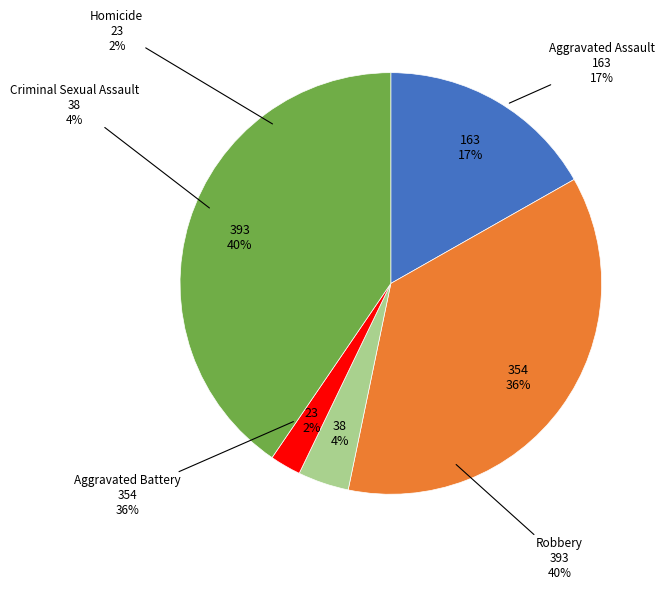

What is the largest slice in the pie chart?

Robbery